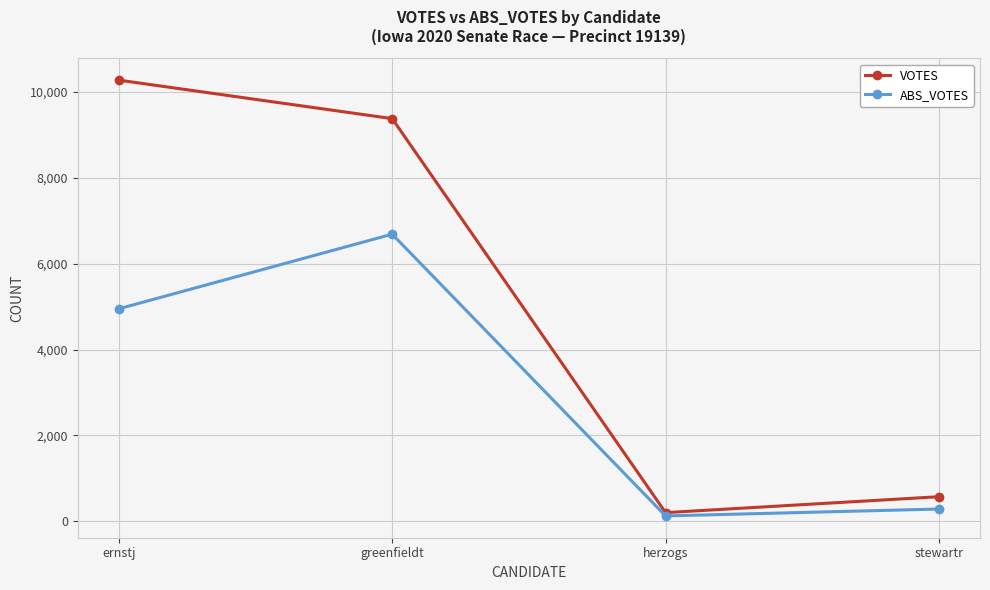

The VOTES series shows 10278 at ernstj. True or false?

True